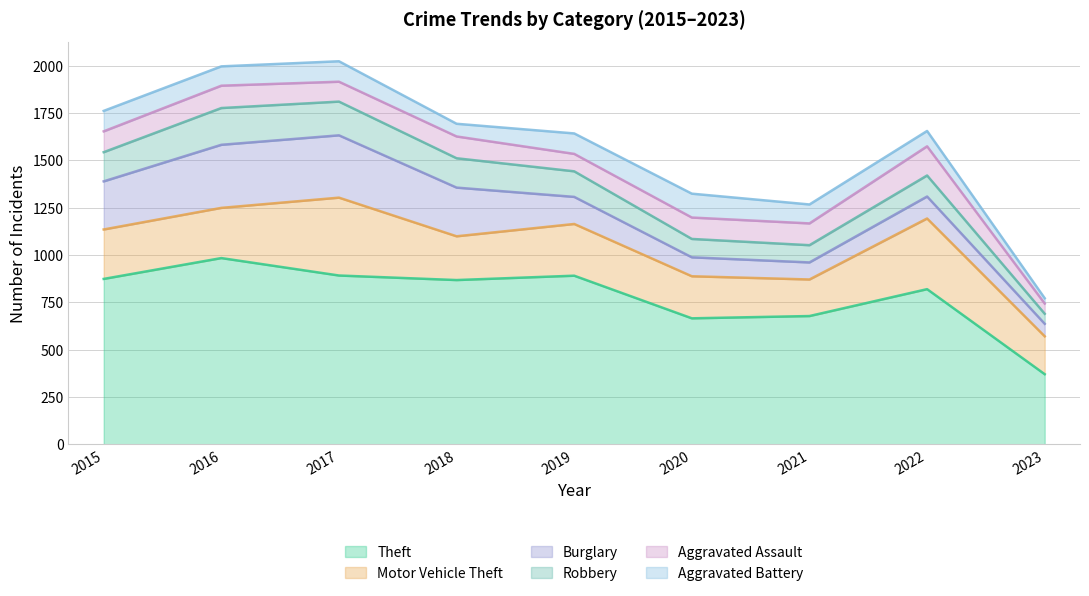

Which series has the largest total across all categories?

Theft